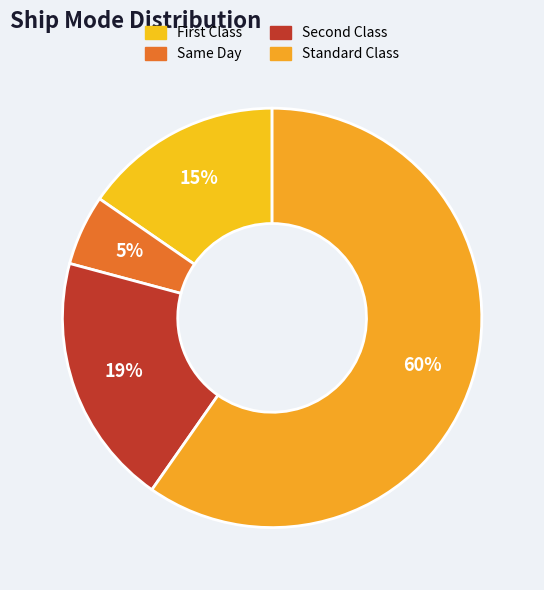

How many segments does this pie chart have?

4